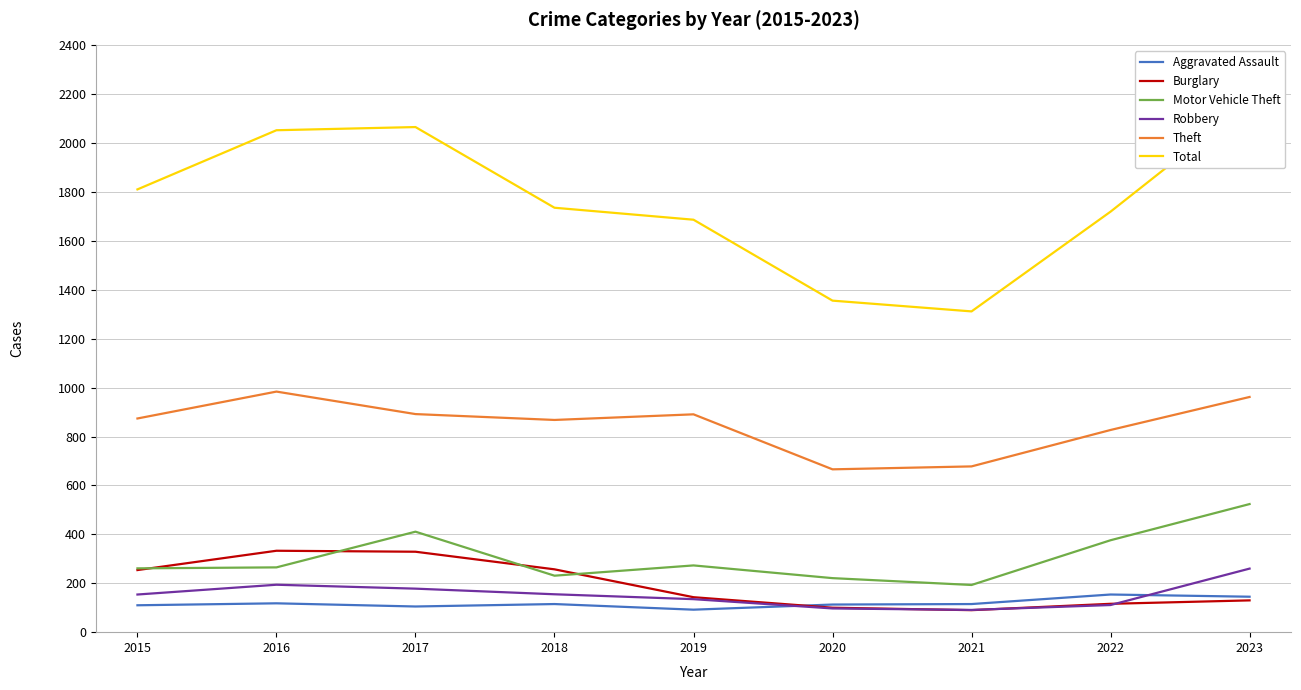

What is the minimum value shown in the chart?

90